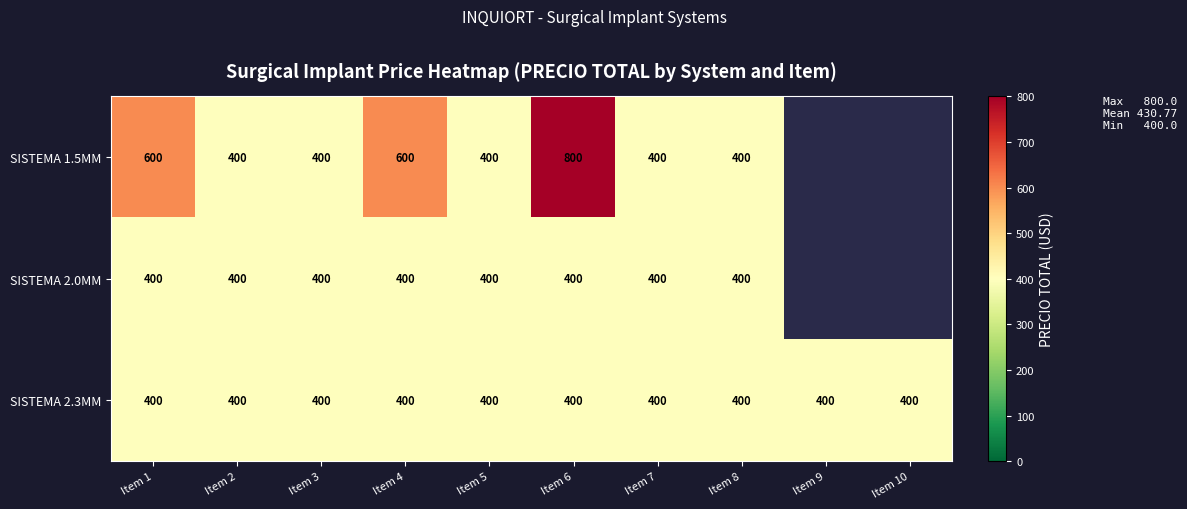

How many categories are shown in the chart?

10